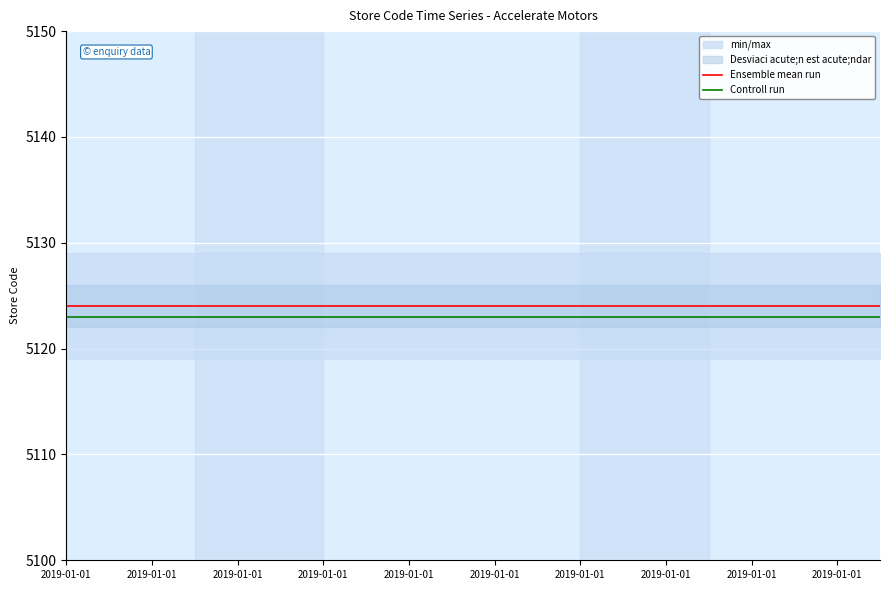

Is this an area chart (filled region under the line)?

No